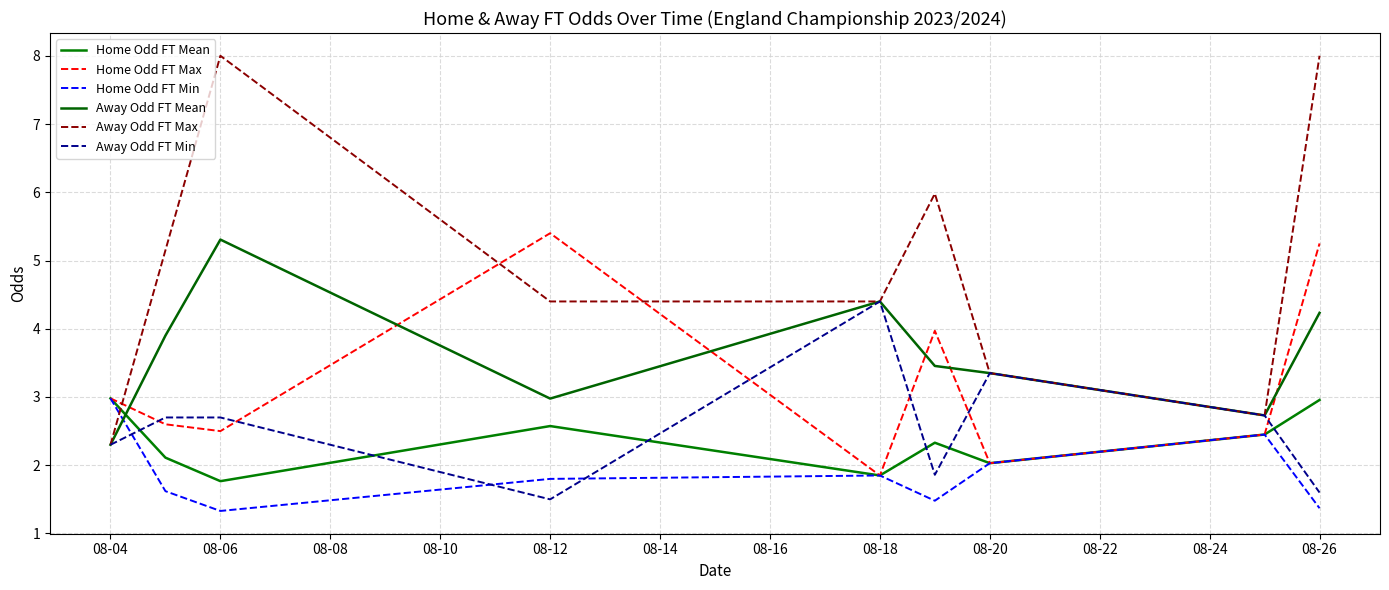

True or false: Home Odd FT Mean has more than 0 interior local peaks.

True